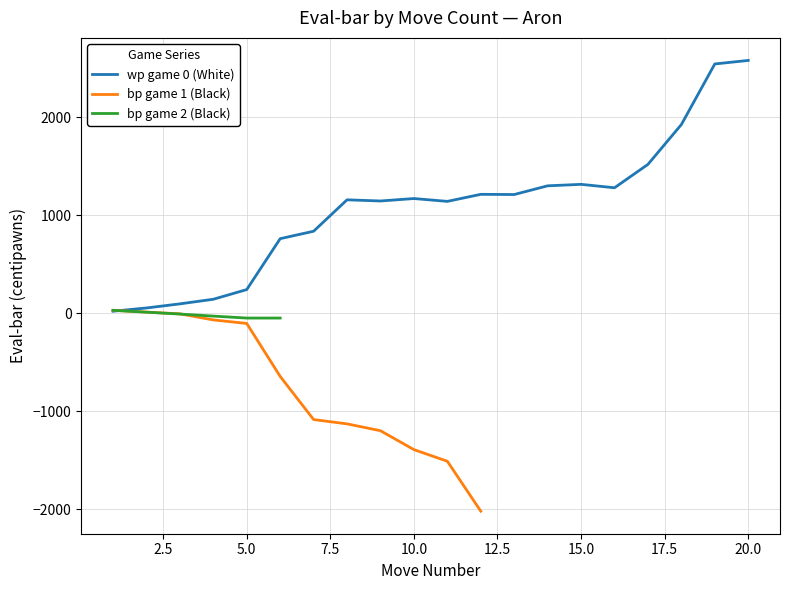

At which category does the chart reach its peak across all series?

20